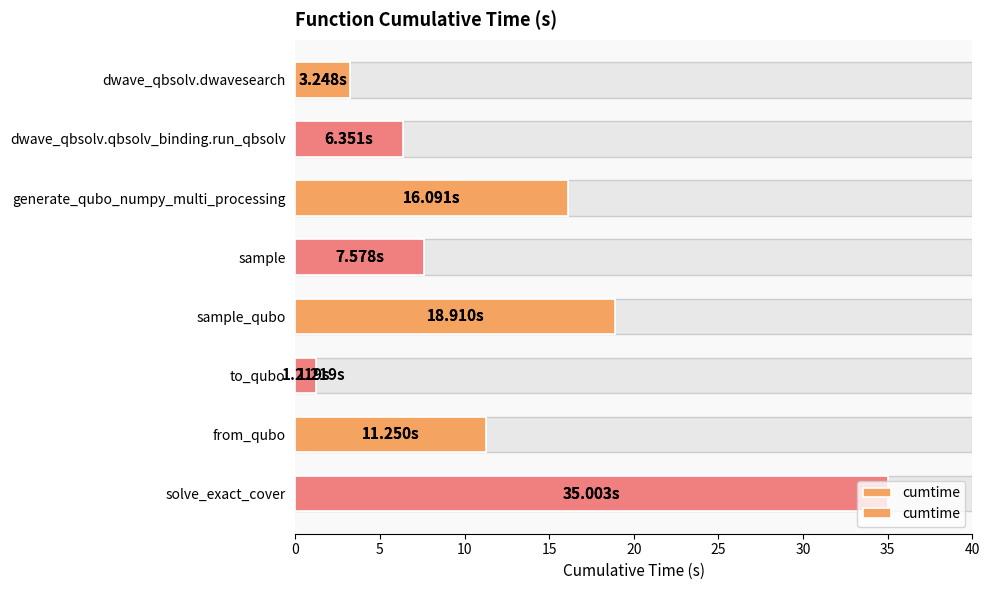

What value does the data have at dwave_qbsolv.qbsolv_binding.run_qbsolv?

6.4